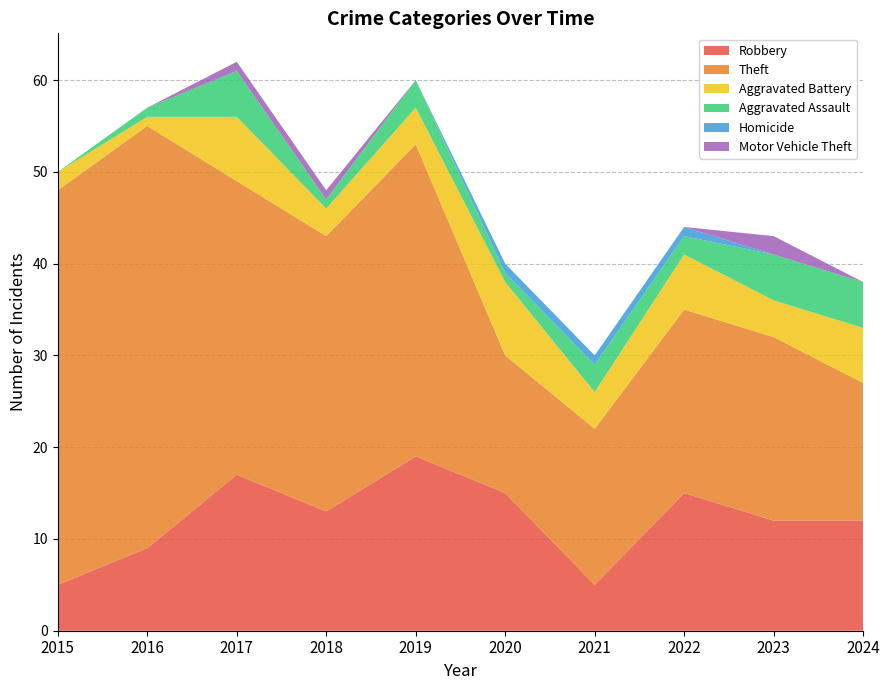

Reading left to right, list all the values displayed in this chart.

Robbery: 2015=5	2016=9	2017=17	2018=13	2019=19	2020=15	2021=5	2022=15	2023=12	2024=12
Theft: 2015=43	2016=46	2017=32	2018=30	2019=34	2020=15	2021=17	2022=20	2023=20	2024=15
Aggravated Battery: 2015=2	2016=1	2017=7	2018=3	2019=4	2020=8	2021=4	2022=6	2023=4	2024=6
Aggravated Assault: 2015=0	2016=1	2017=5	2018=1	2019=3	2020=1	2021=3	2022=2	2023=5	2024=5
Homicide: 2015=0	2016=0	2017=0	2018=0	2019=0	2020=1	2021=1	2022=1	2023=0	2024=0
Motor Vehicle Theft: 2015=0	2016=0	2017=1	2018=1	2019=0	2020=0	2021=0	2022=0	2023=2	2024=0